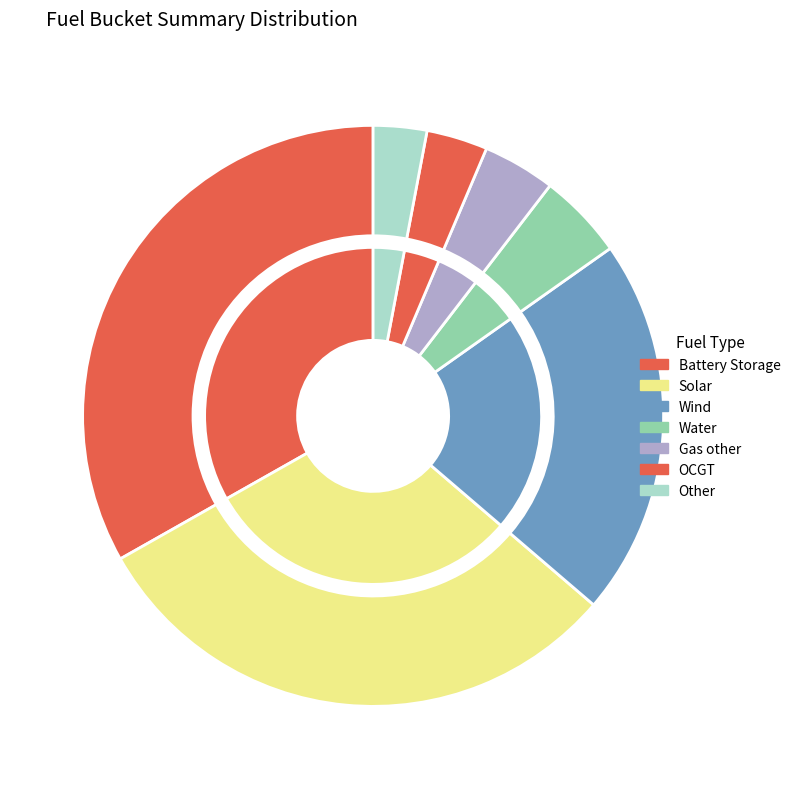

To the nearest percent, what is the combined percentage of Wind and OCGT?

24%